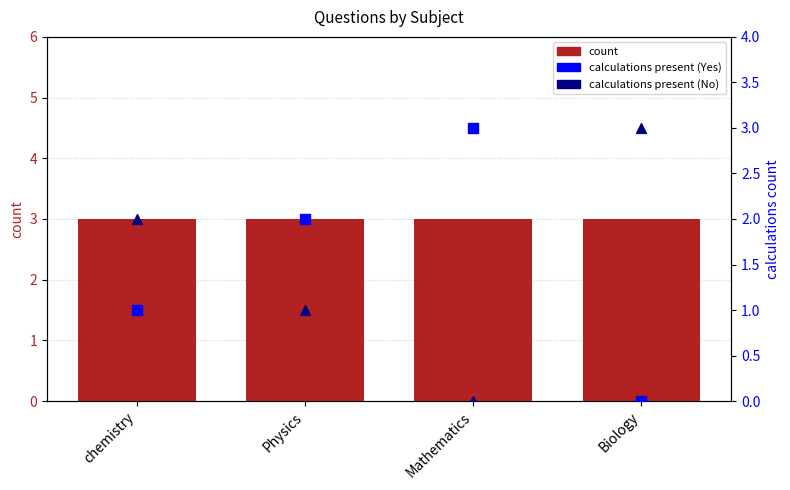

What are all the series names shown in the legend?

count, calculations present (Yes), calculations present (No)